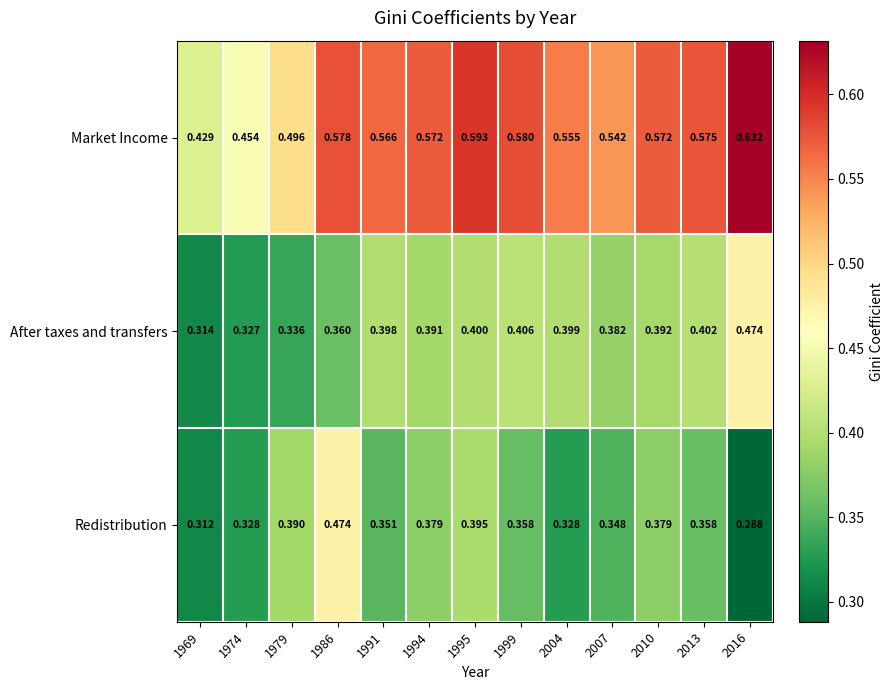

Which series has the widest spread of values?

Market Income